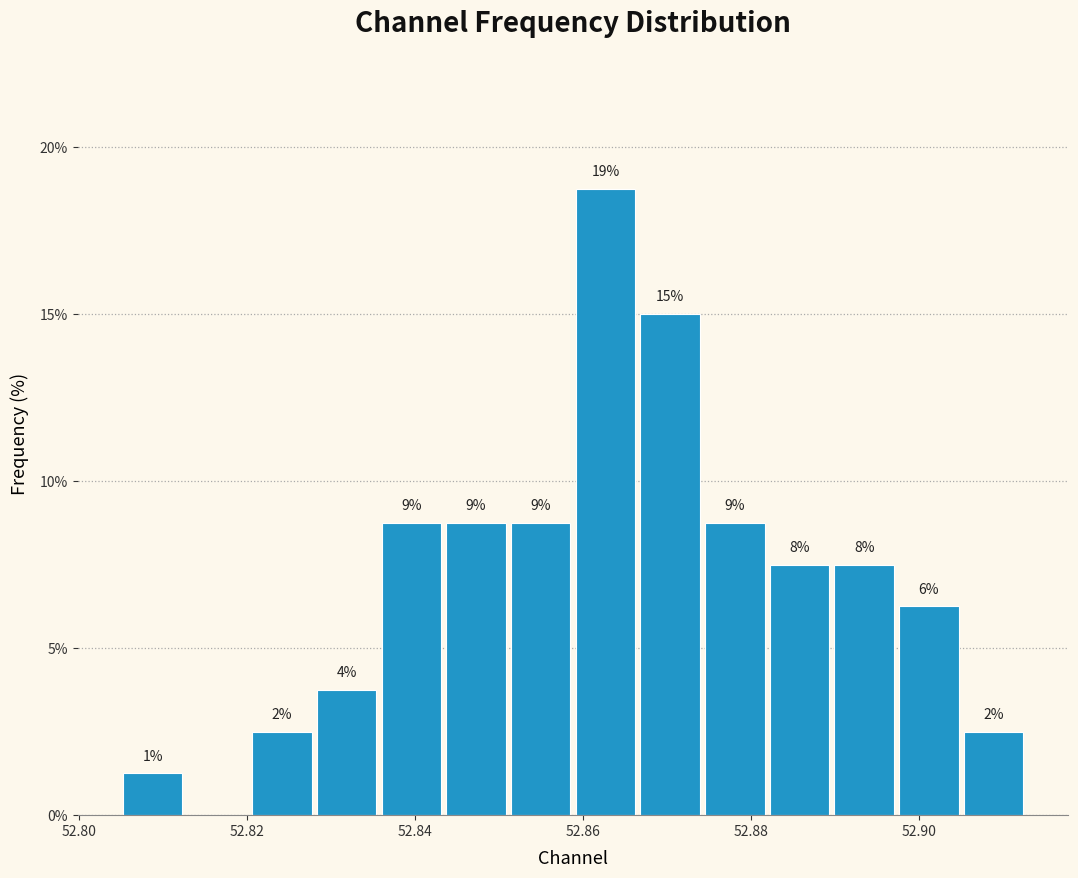

Read against the x-axis, roughly where is the centre of the tallest bar?

52.862